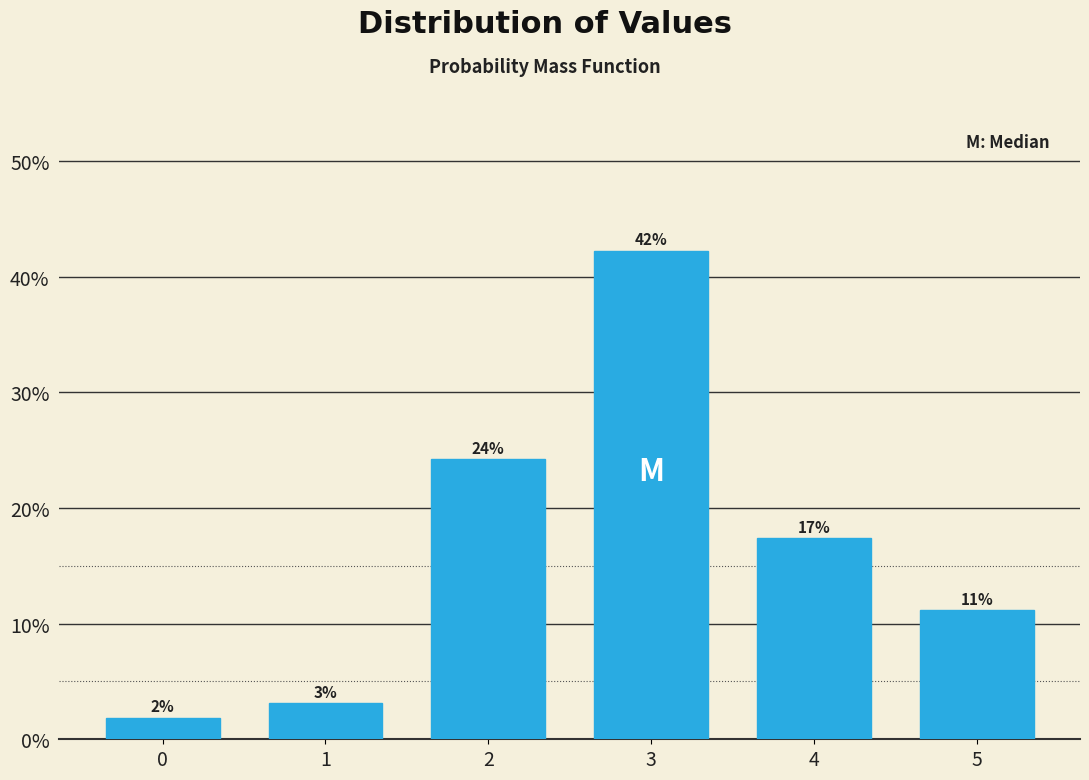

How many bars are there in total?

6